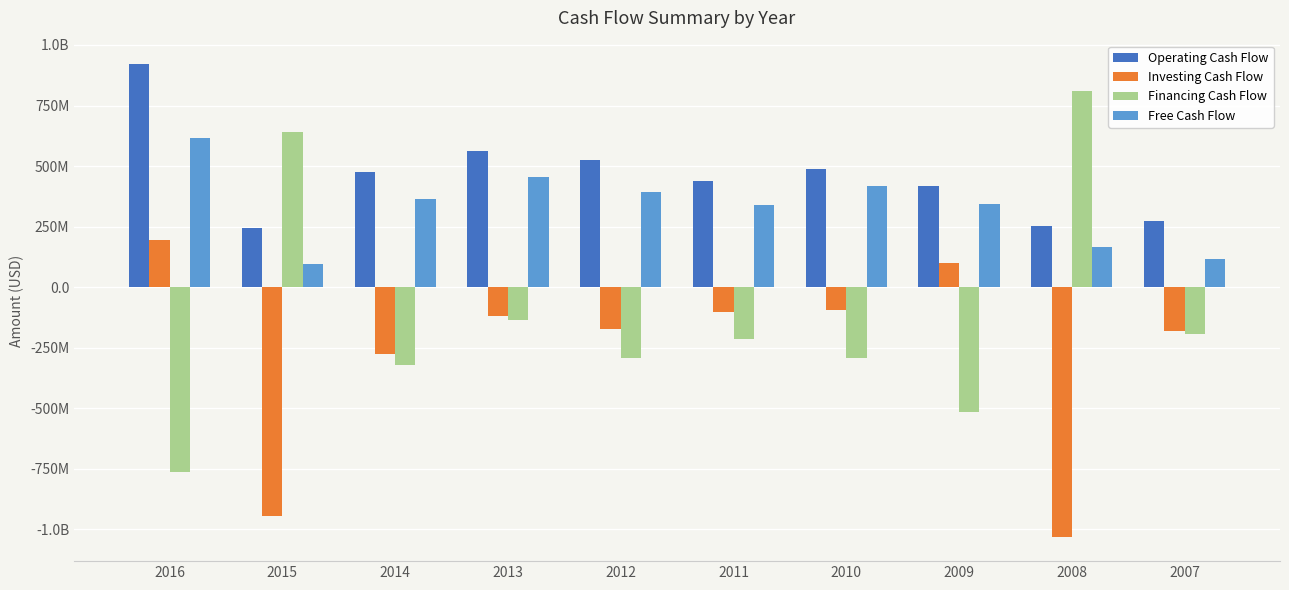

What is the smallest value displayed?

-1033000000